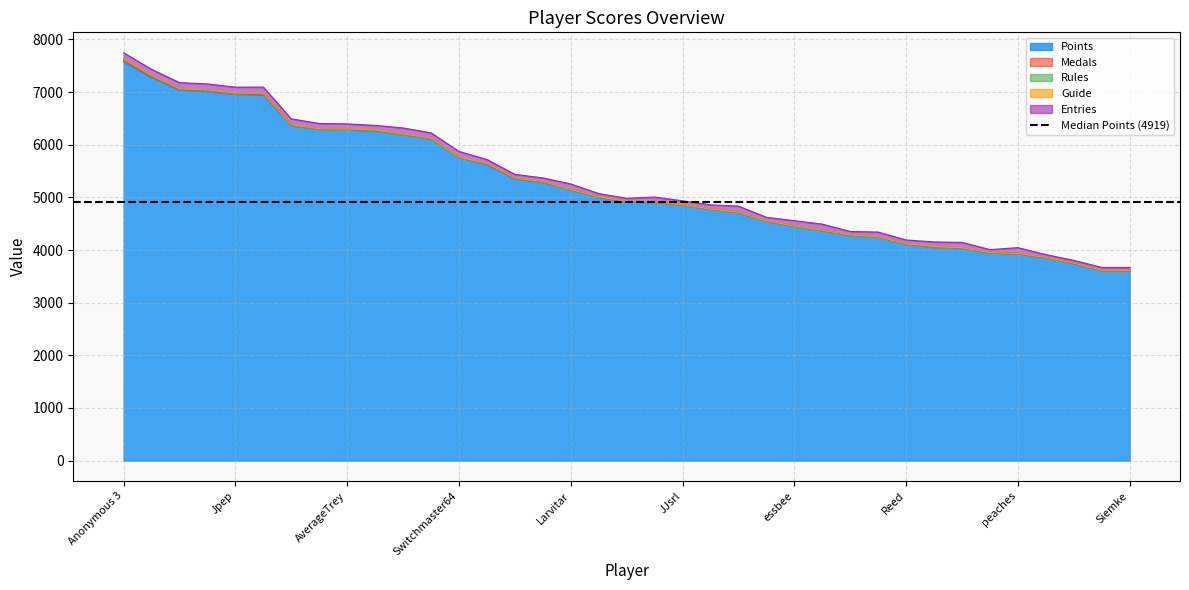

In Entries, how many points are lower than both neighbors (excluding endpoints)?

10